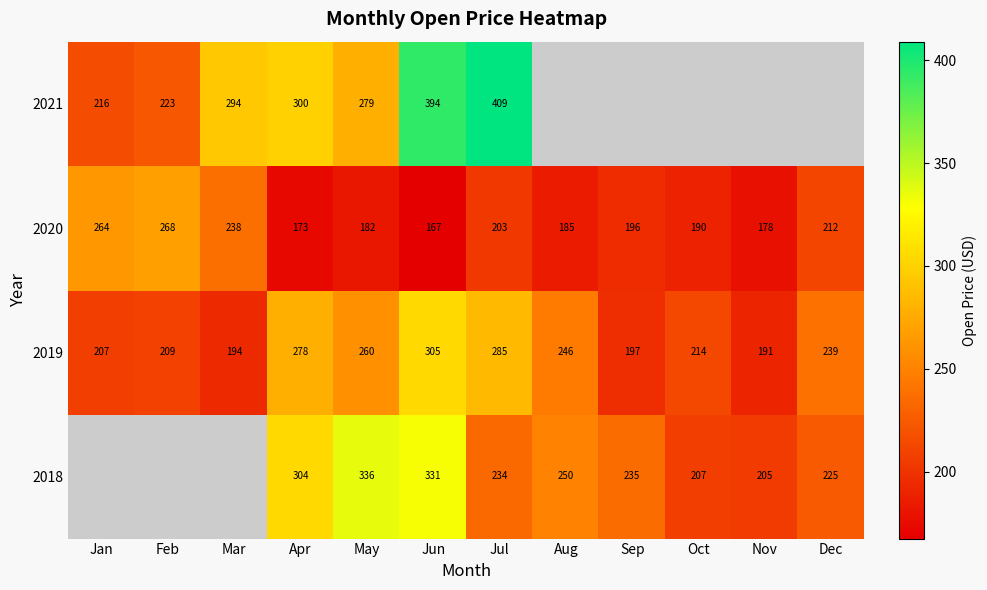

What is the difference between the highest and lowest values at Jul?

206.0